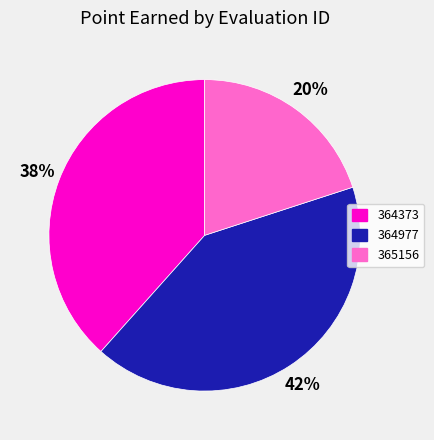

Which category has the biggest portion of the pie?

364977